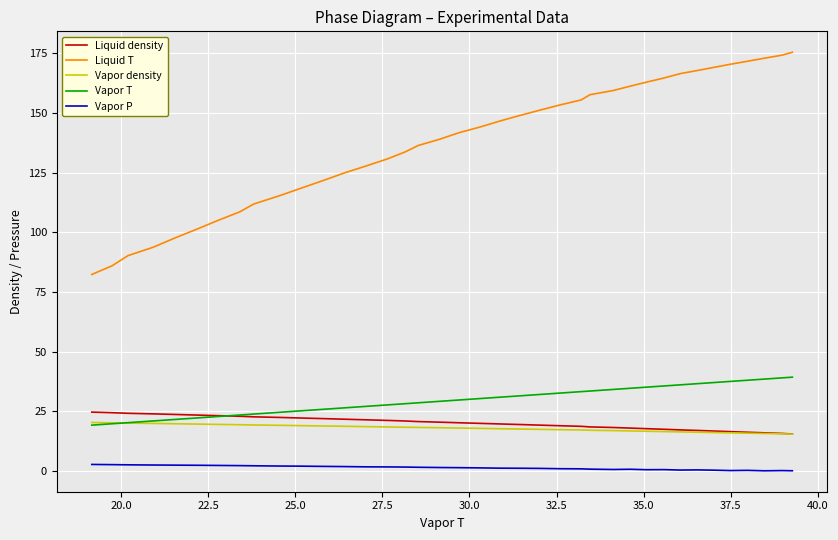

True or false: Liquid T has more than 0 points higher than both neighbors.

False